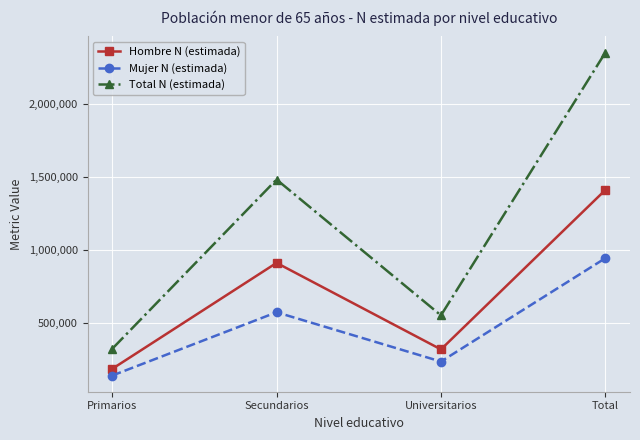

What is the sum of the Total N (estimada) values at Secundarios and Primarios?

1799582